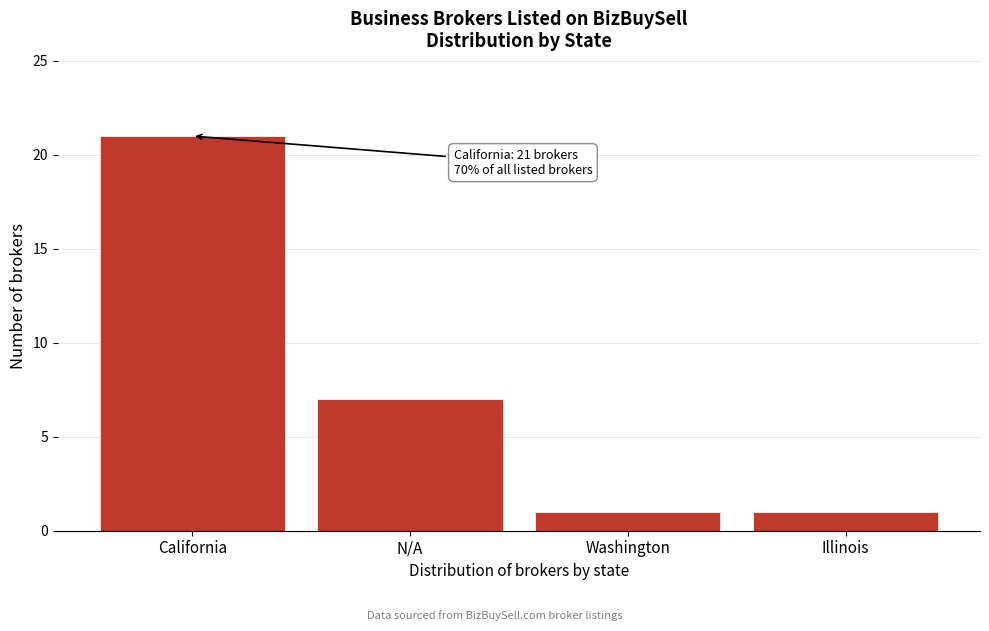

Reading left to right, transcribe all the data shown in this chart.

21	7	1	1